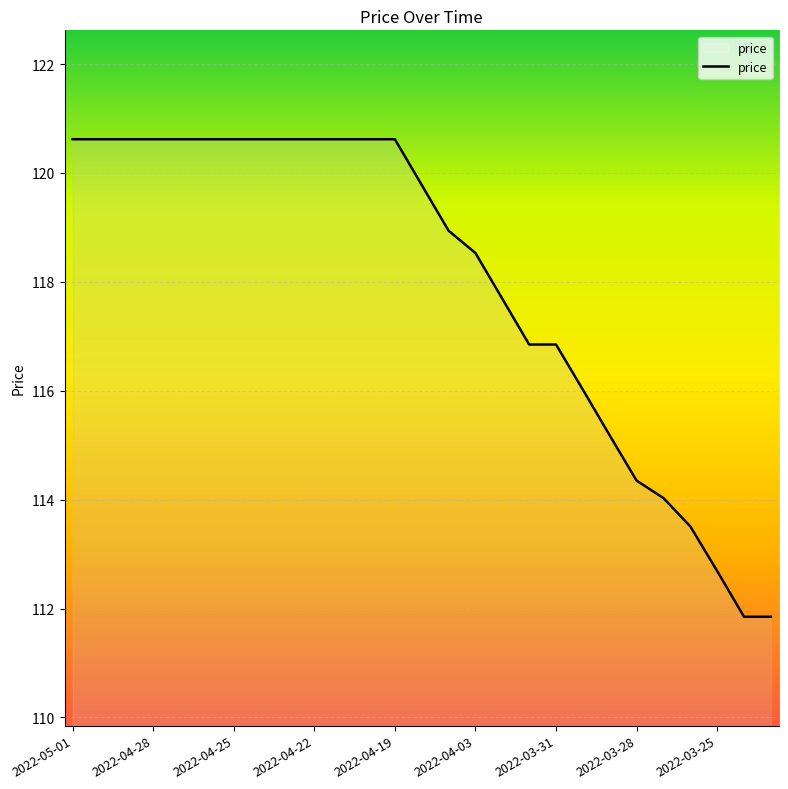

What is the sum of all values?

3186.2